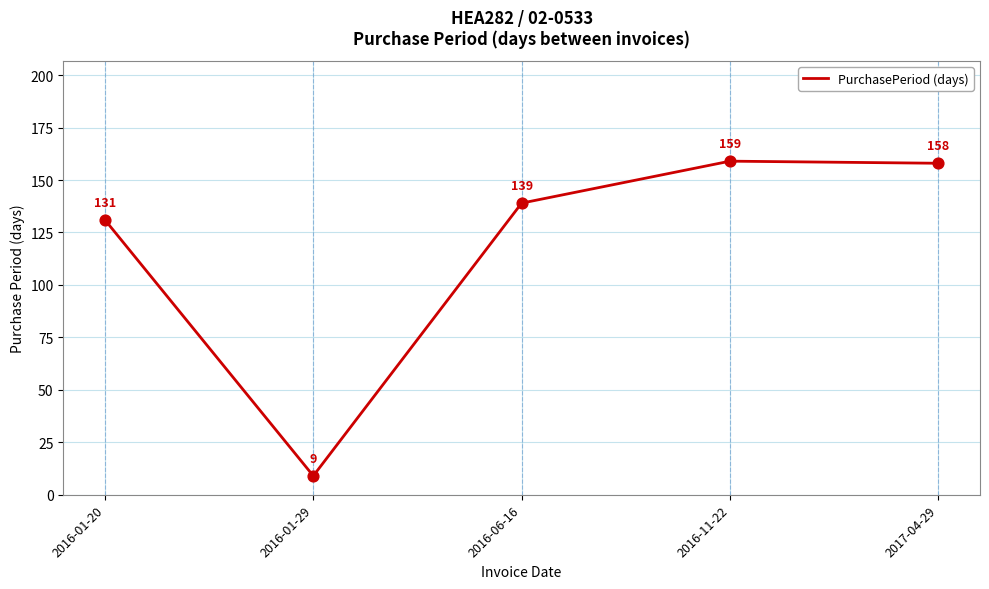

Which has a higher value, 2016-01-29 or 2017-04-29?

2017-04-29